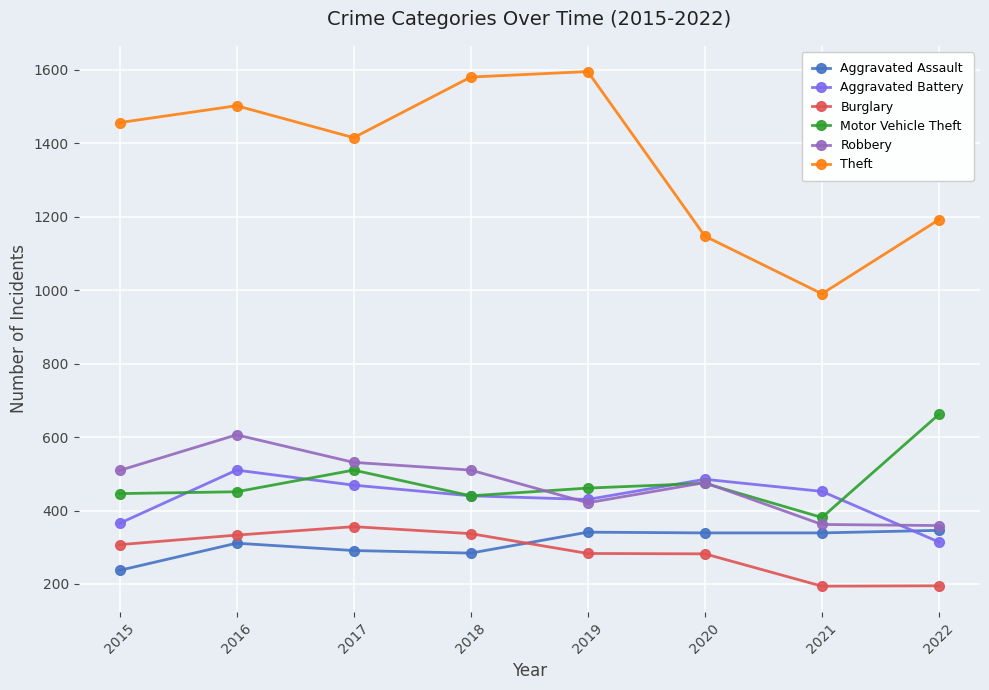

Is the value of Aggravated Assault at 2015 greater than the value of Motor Vehicle Theft at 2020?

No